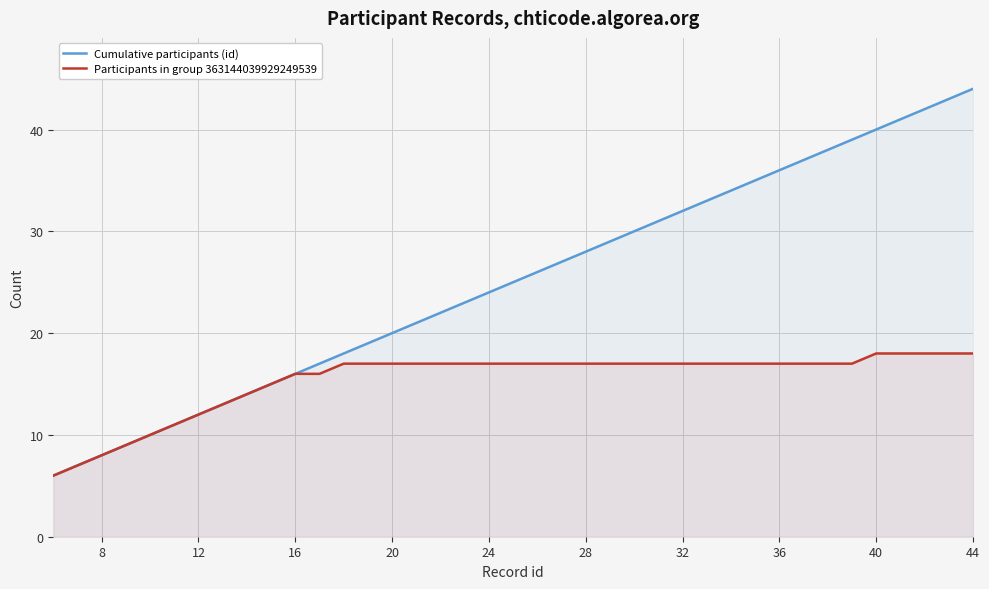

What is the lowest value of the Participants in group 363144039929249539 series?

6